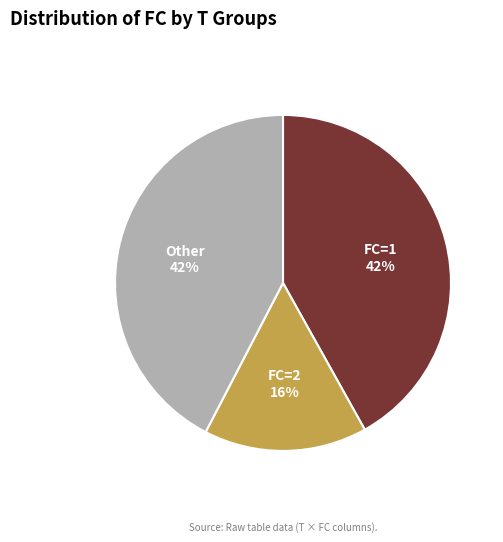

Is there a majority slice in this chart?

No